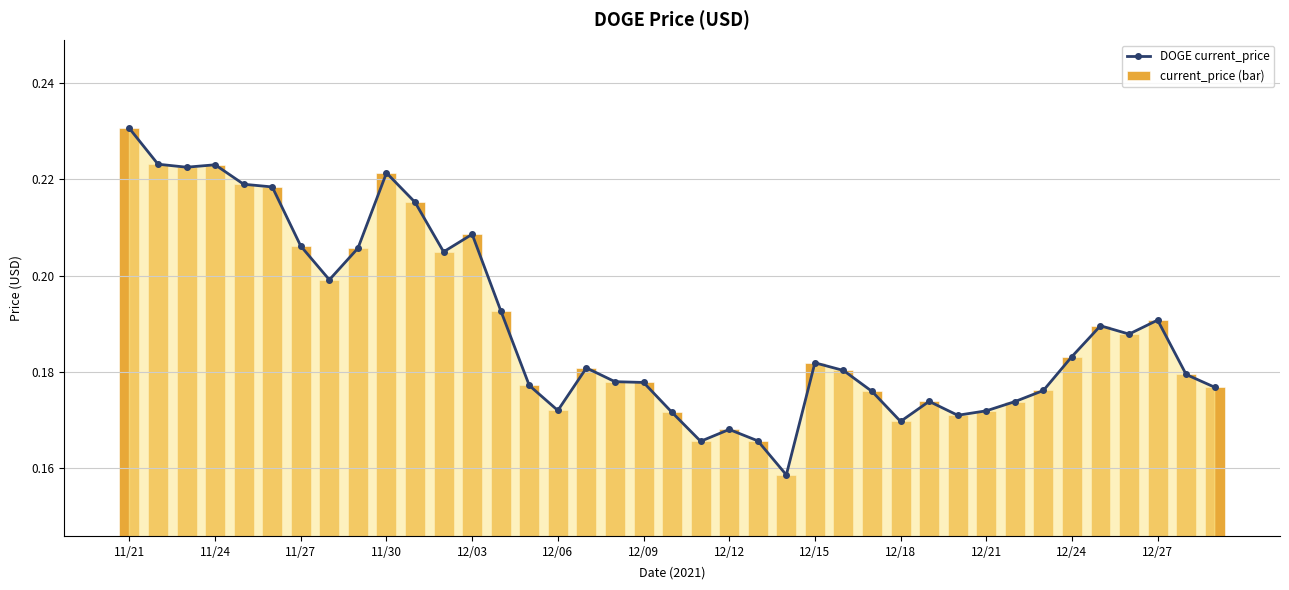

Which series has the largest total across all categories?

DOGE current_price